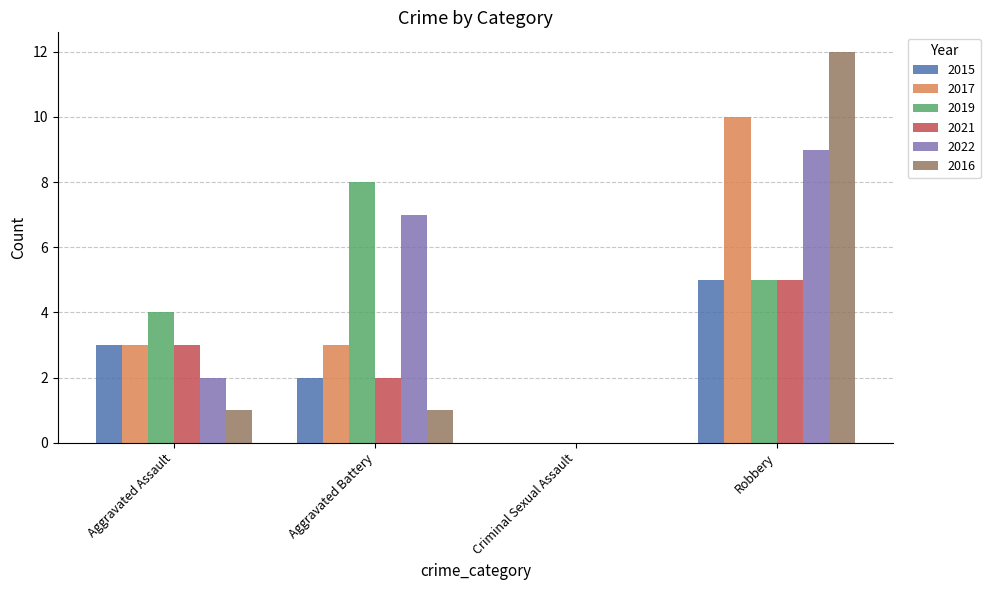

Between Aggravated Battery and Robbery, which series saw the biggest shift?

2016